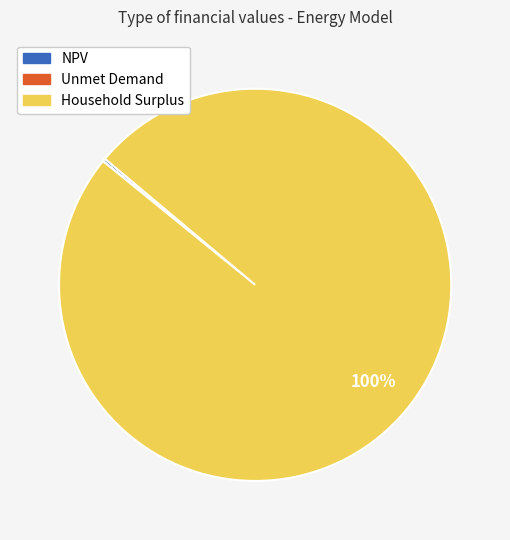

What percentage is the Household Surplus slice, to the nearest percent?

100%